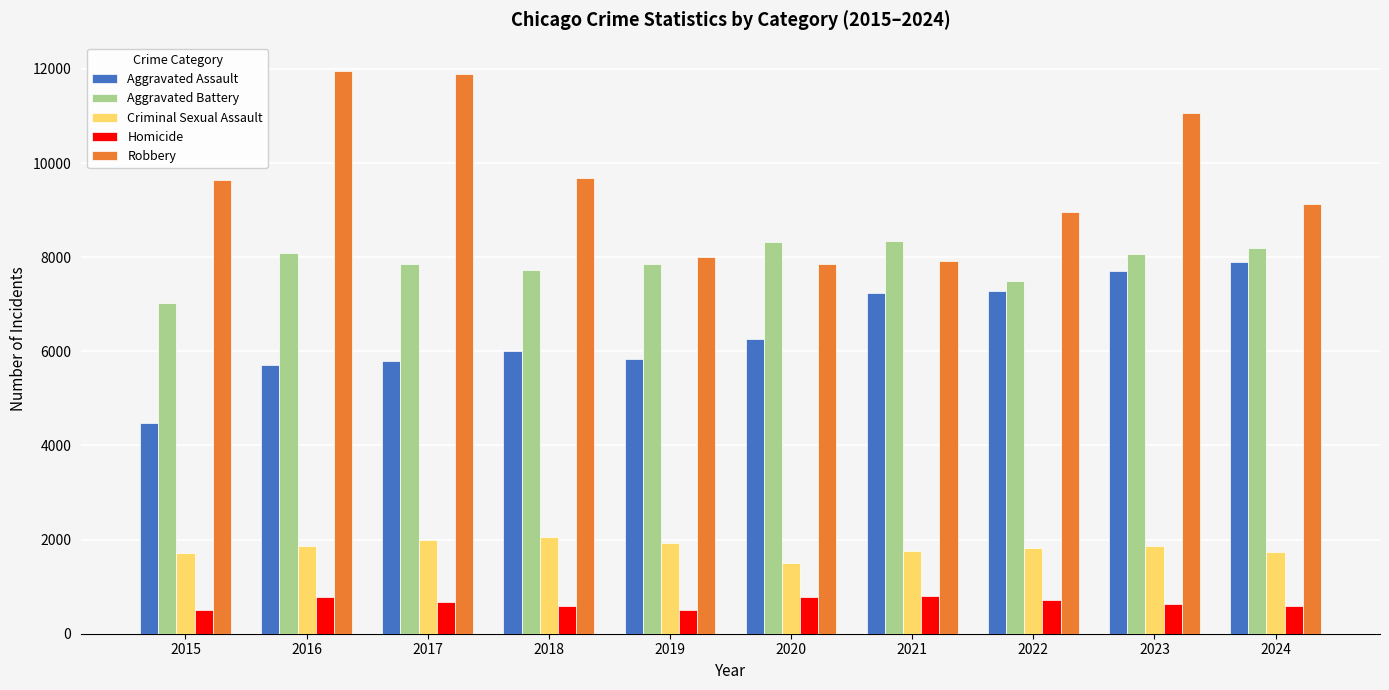

The Aggravated Battery series shows 1837 at 2023. True or false?

False